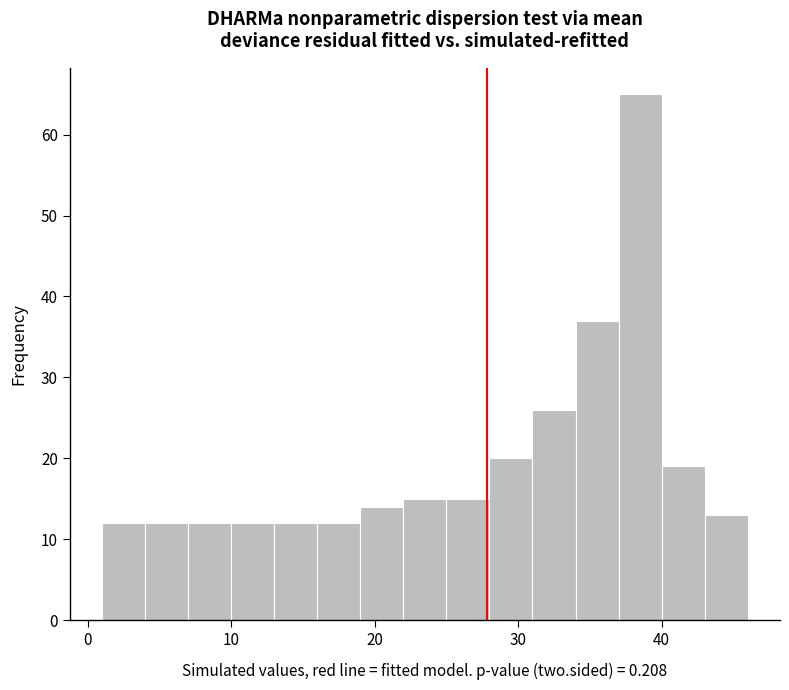

Read against the x-axis, roughly where is the centre of the tallest bar?

39